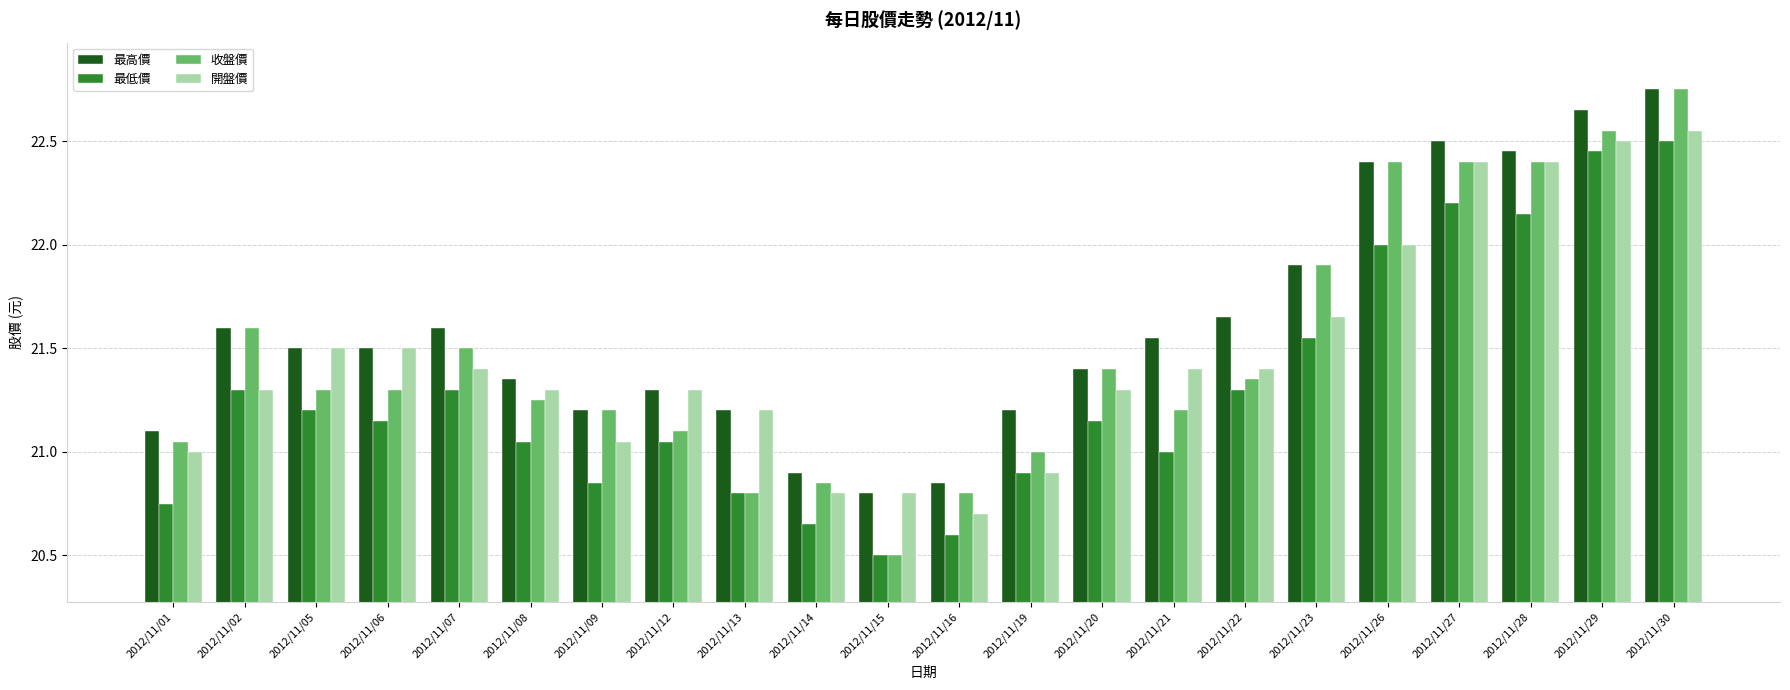

Which series changed the most between 2012/11/12 and 2012/11/21?

最高價